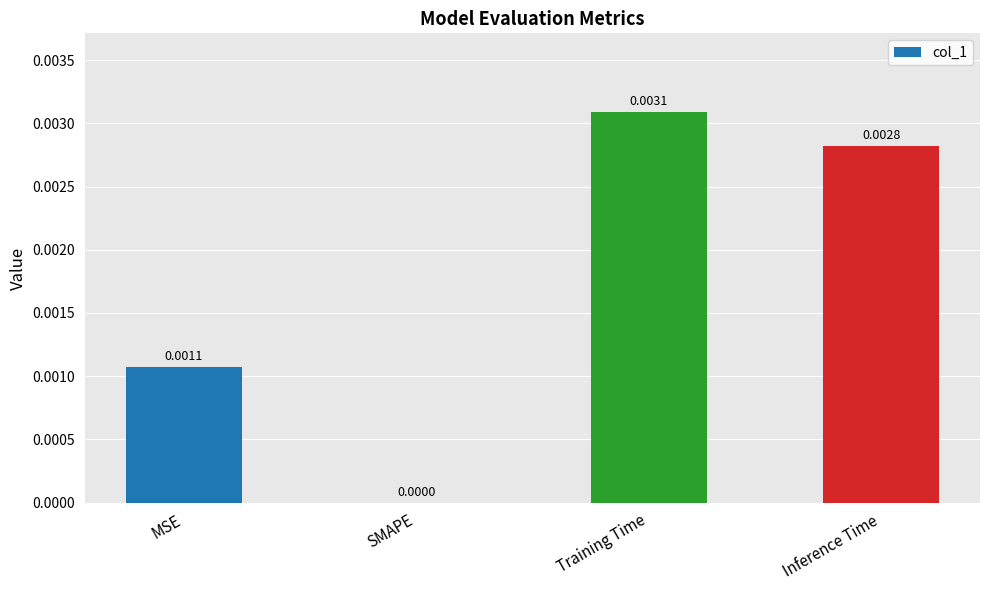

Between Training Time and Inference Time, which is larger?

Training Time